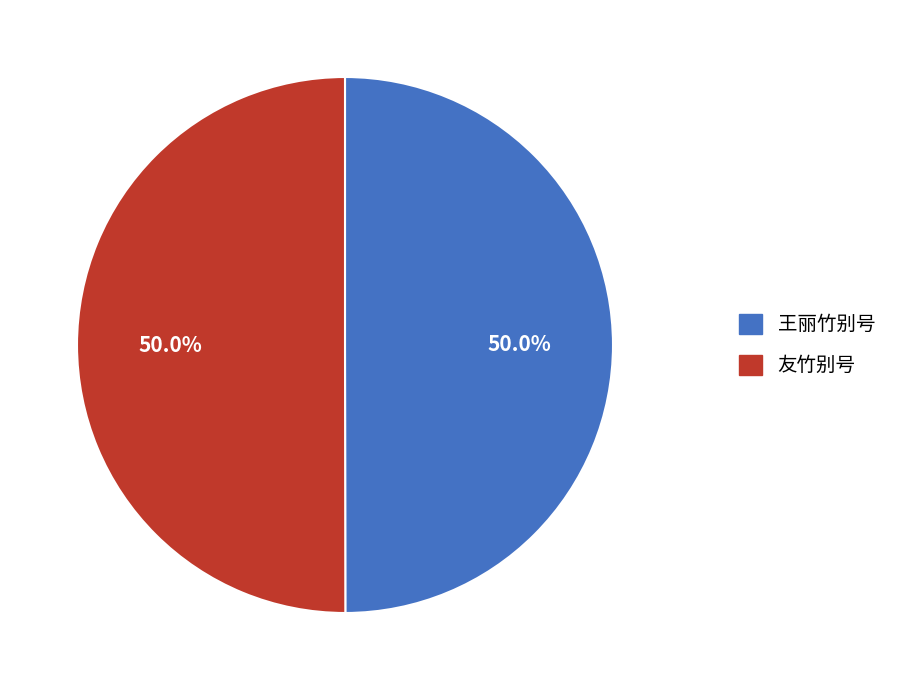

Combined, what portion of the pie is 友竹别号 and 王丽竹别号?

100.0%